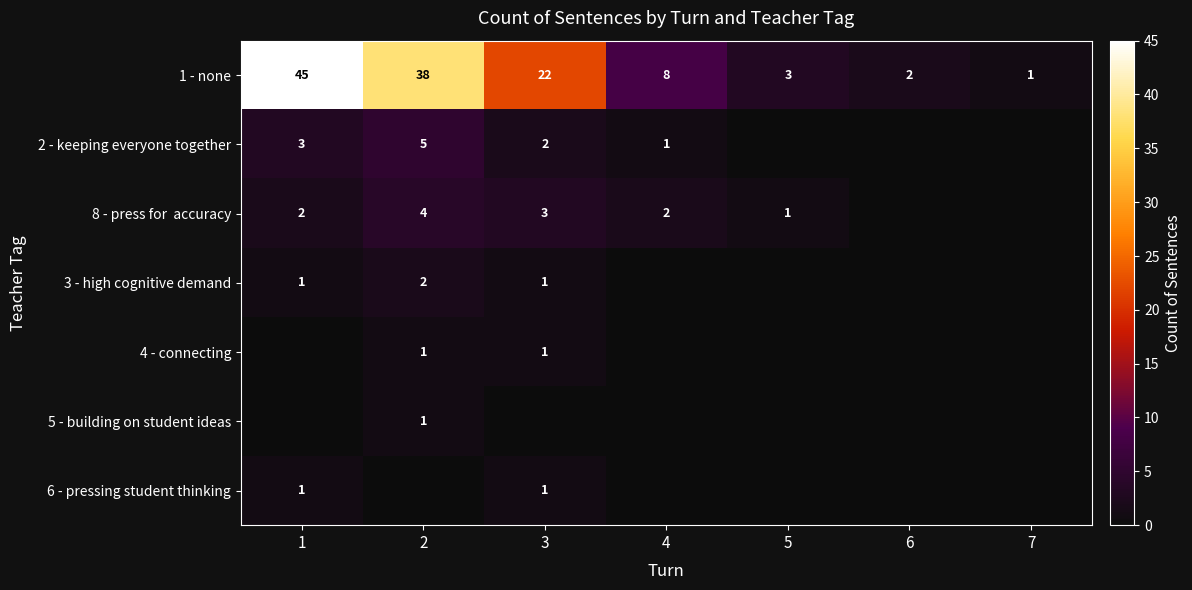

Is it true that 3 - high cognitive demand equals 2 at 2?

True